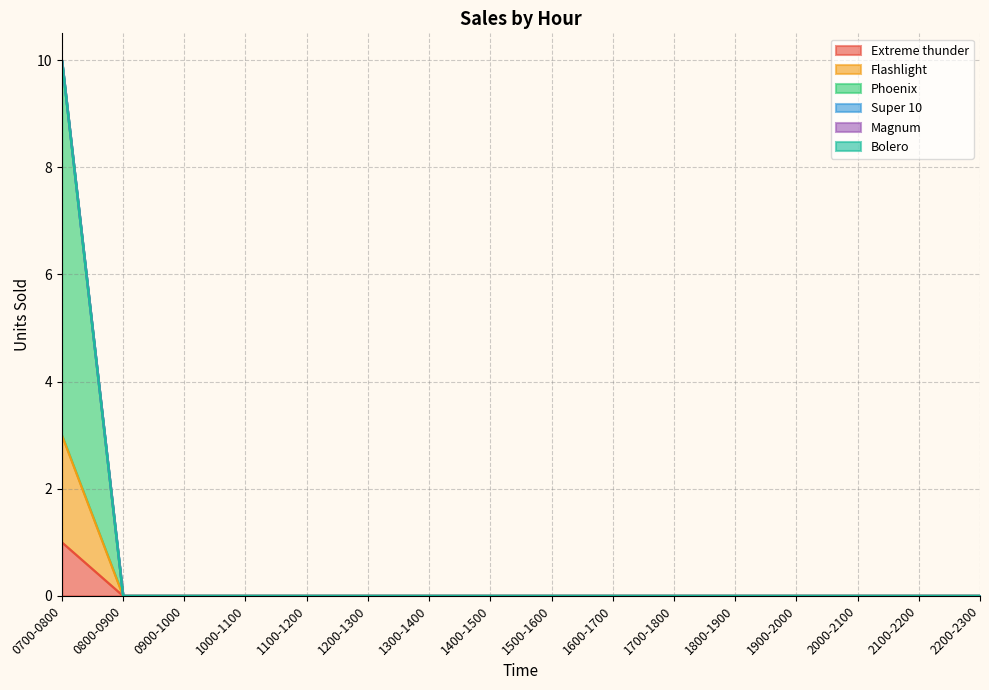

Is the value of Extreme thunder at 1700-1800 greater than the value of Flashlight at 1400-1500?

No